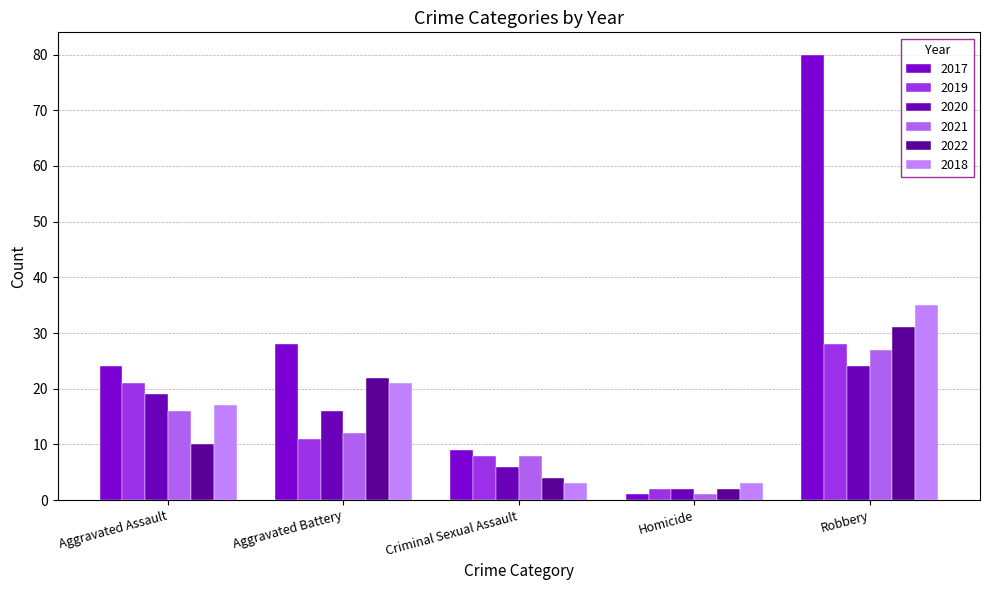

What is the total value across all series at Criminal Sexual Assault?

38